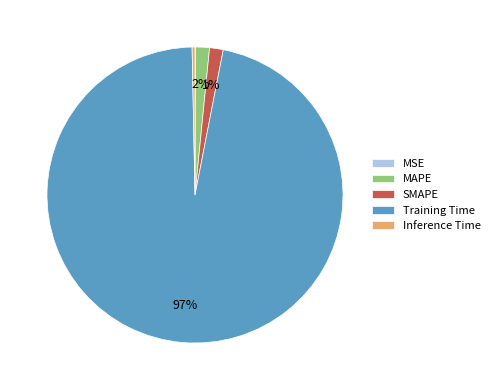

True or false: Training Time accounts for 97% of the total.

True